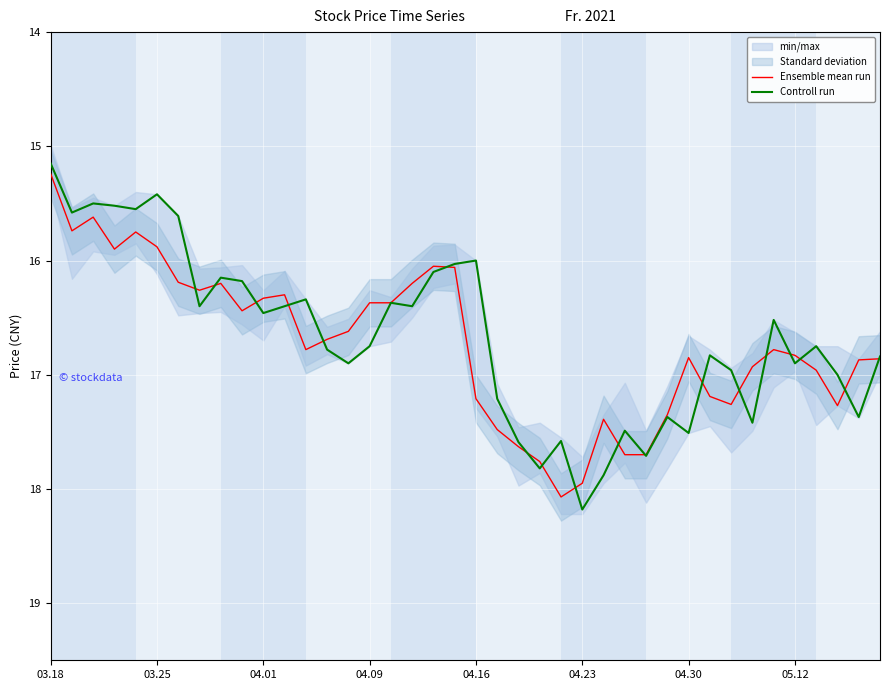

The Ensemble mean run series shows 17.2 at 04.16. True or false?

True